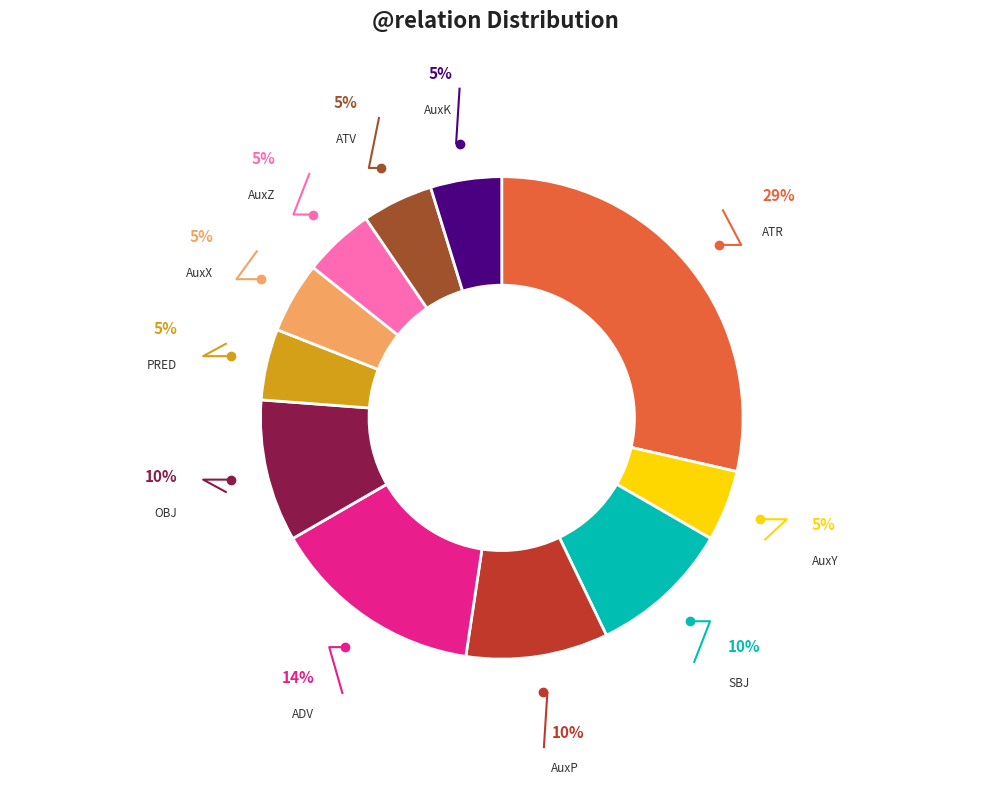

Between AuxZ and AuxX, which is larger?

AuxZ